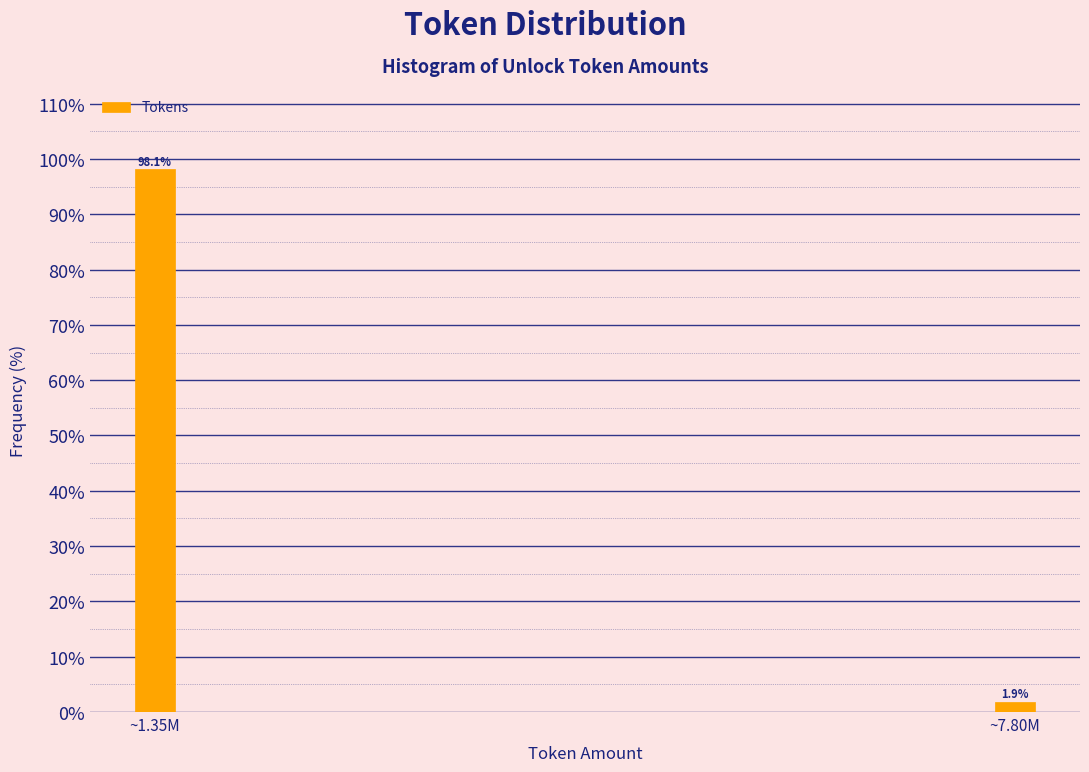

Reading right to left, what are all the values shown in this chart?

1.9	98.1